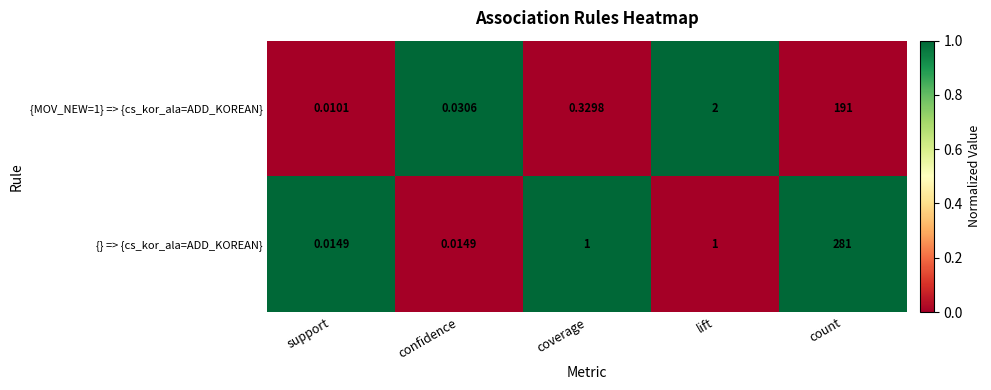

Rank the series by their average value, from highest to lowest.

{} => {cs_kor_ala=ADD_KOREAN}, {MOV_NEW=1} => {cs_kor_ala=ADD_KOREAN}